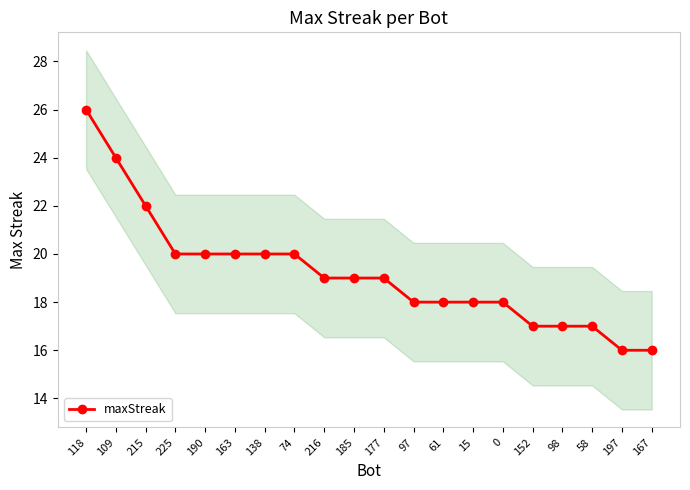

At which label is the value closest to 21?

215